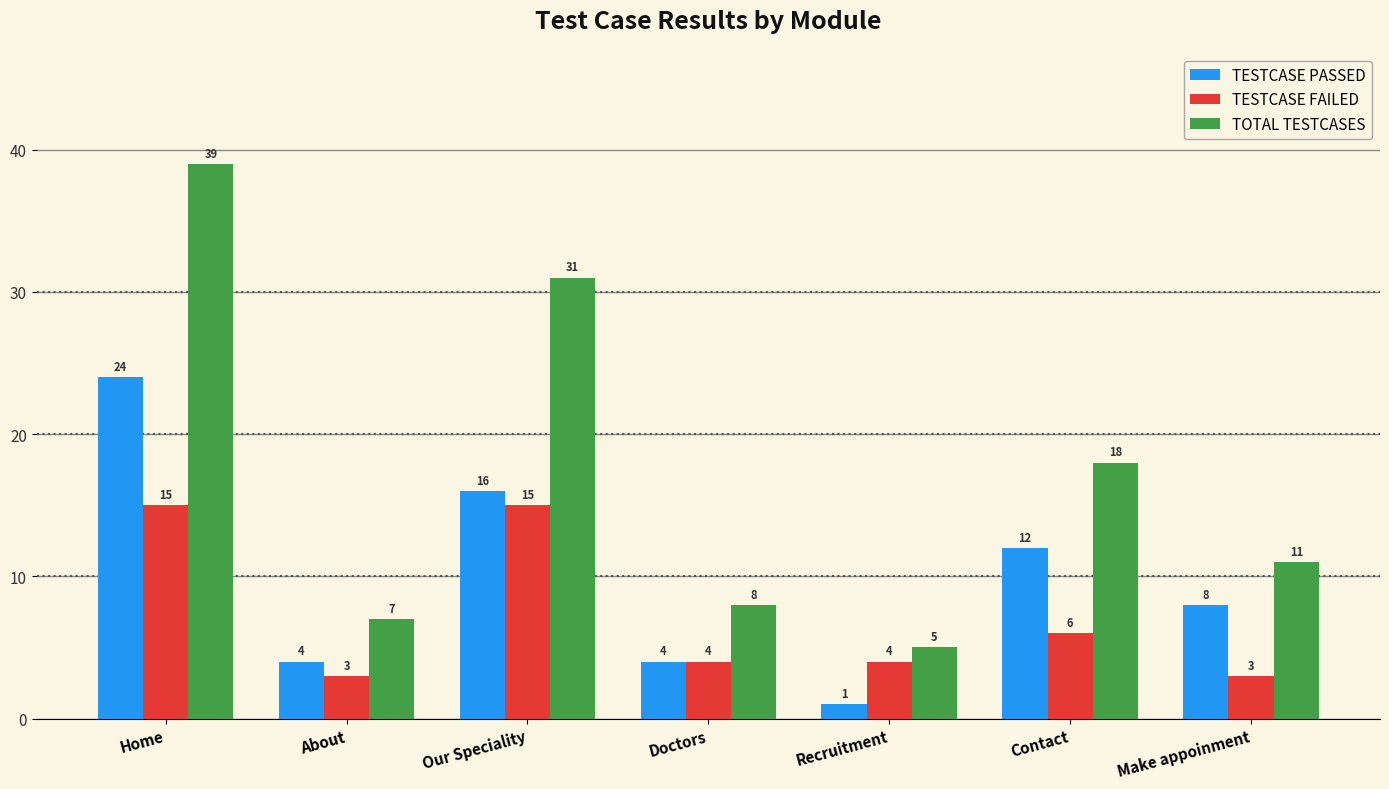

Reading left to right, extract all data points from this chart.

TESTCASE PASSED: 24	4	16	4	1	12	8
TESTCASE FAILED: 15	3	15	4	4	6	3
TOTAL TESTCASES: 39	7	31	8	5	18	11